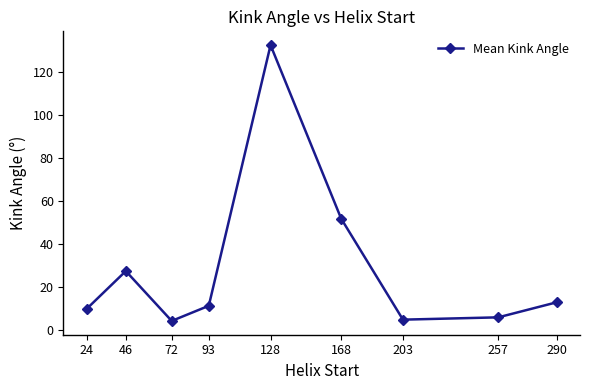

What is the change in value from 46 to 168?

+24.4